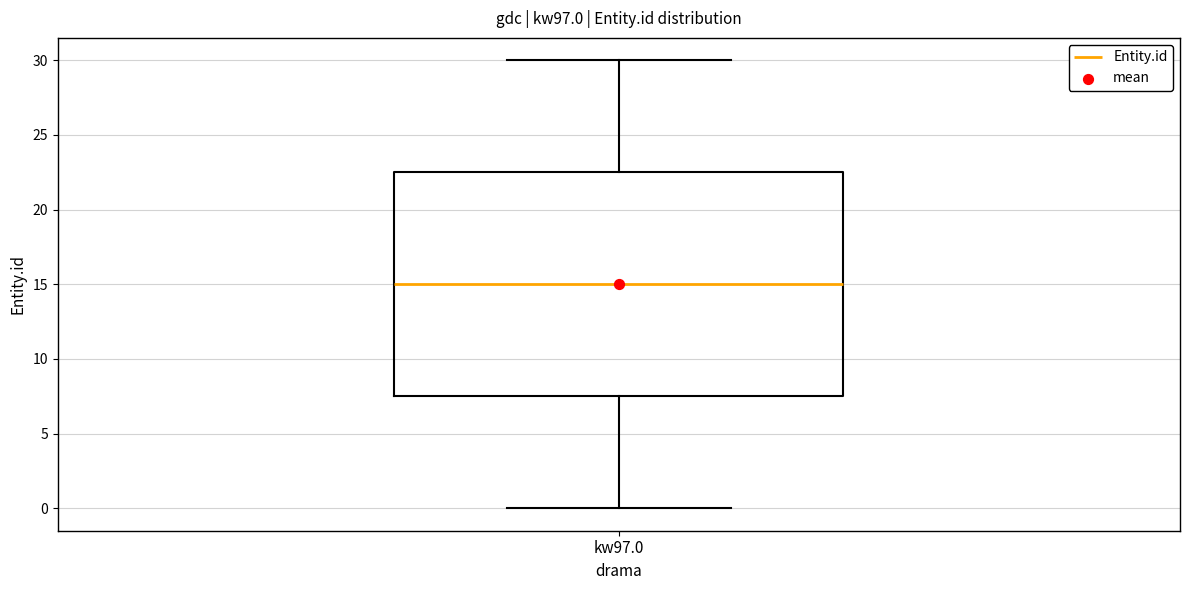

Where does the median line of the box for kw97.0 sit on the y-axis? The values are not printed on the chart, so give them approximately, as read against the axis.

15.0